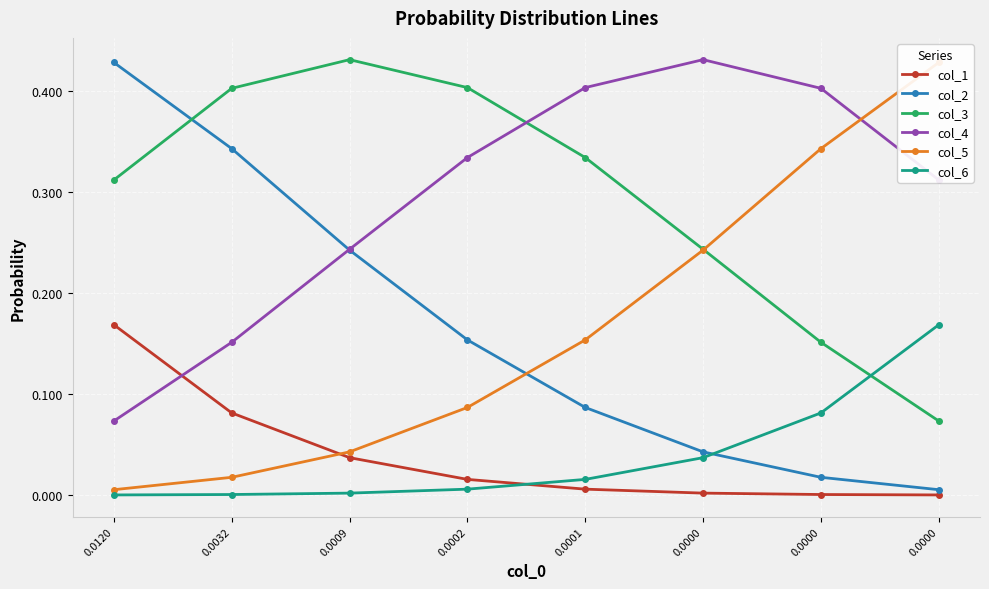

What are all the series names shown in the legend?

col_1, col_2, col_3, col_4, col_5, col_6